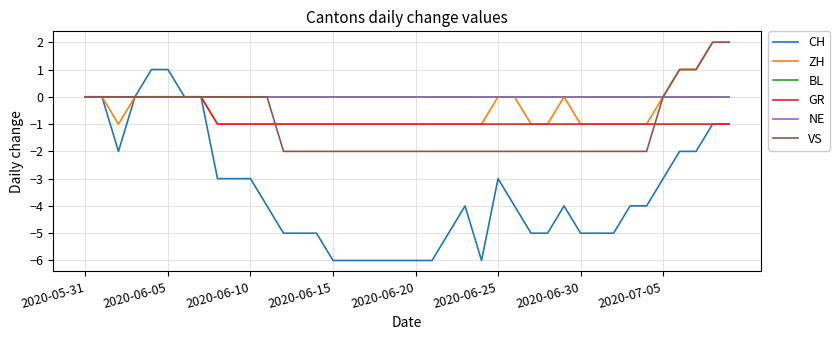

List the series in order of their peak value, highest first.

ZH, VS, CH, BL, GR, NE